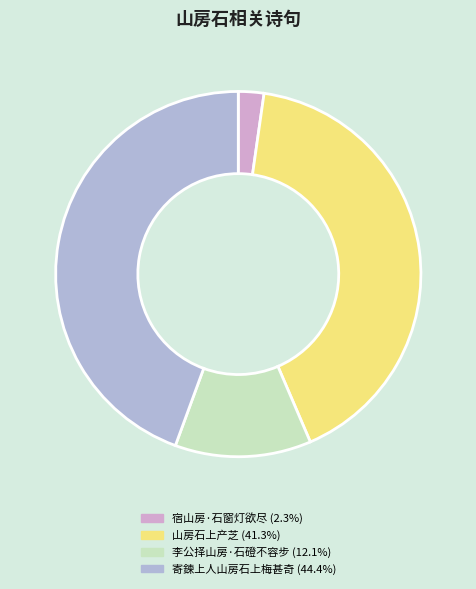

Combined, do 宿山房·石窗灯欲尽 and 山房石上产芝 account for over 50%?

No